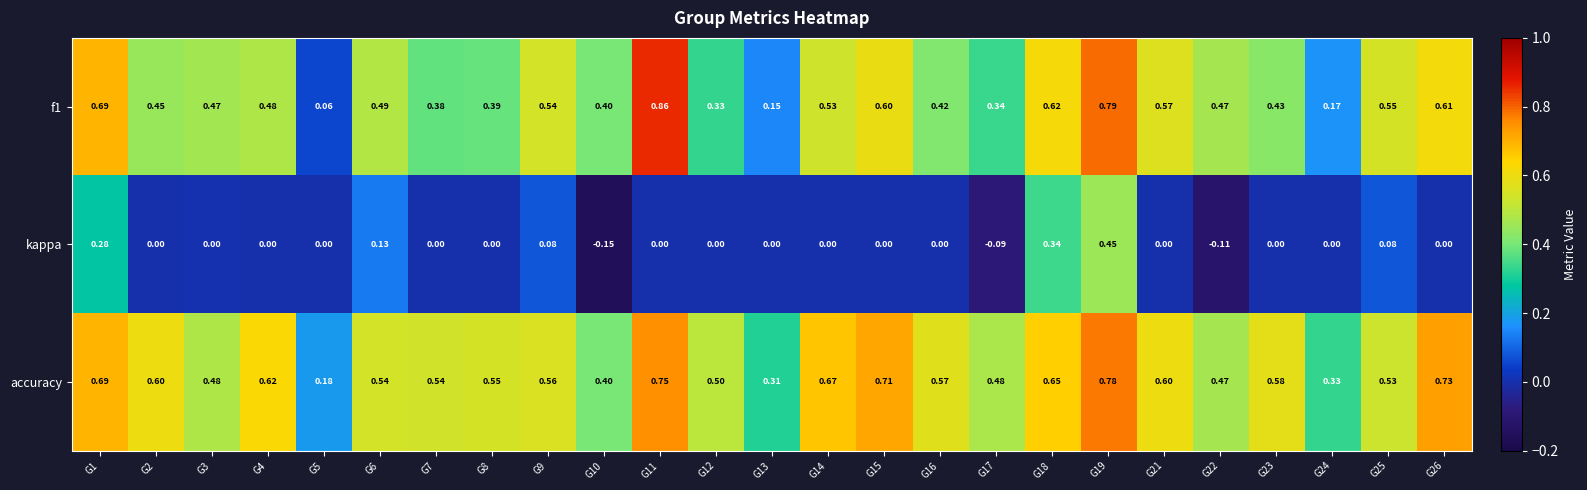

Count the number of categories in the chart.

25